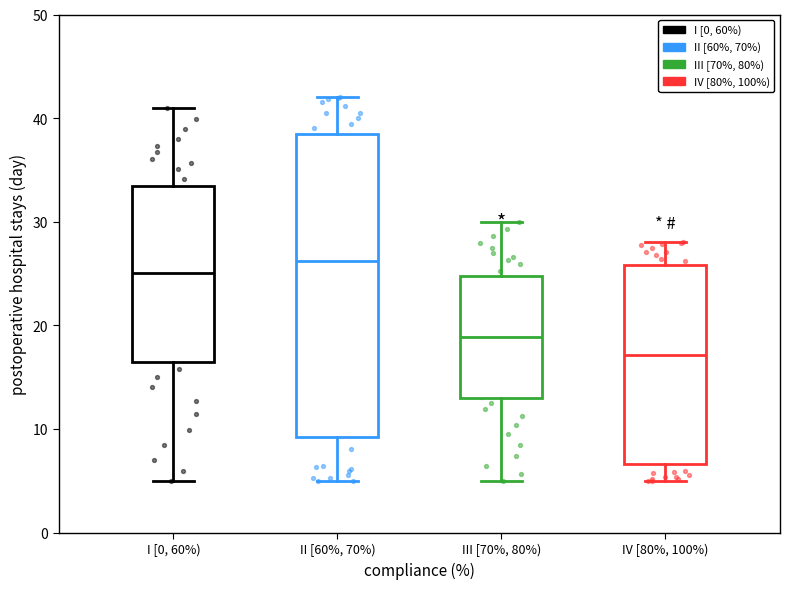

Comparing the boxes themselves (not the whiskers), which one is the tallest?

II [60%, 70%)